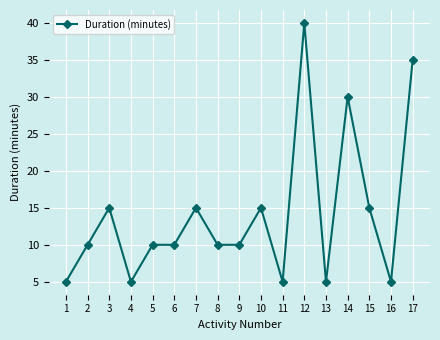

At which category does the data reach its first local valley?

4